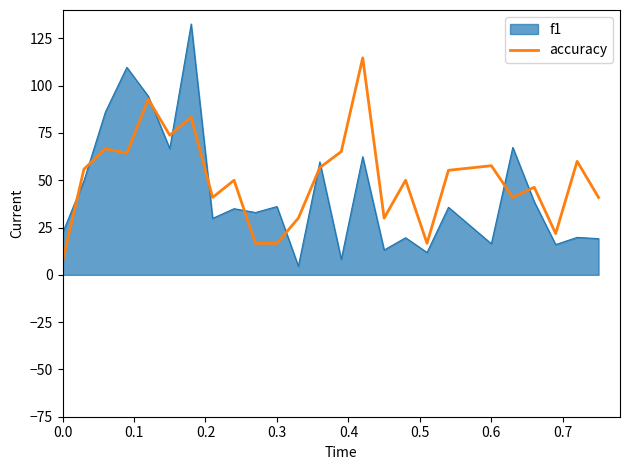

Which series has the widest spread of values?

f1